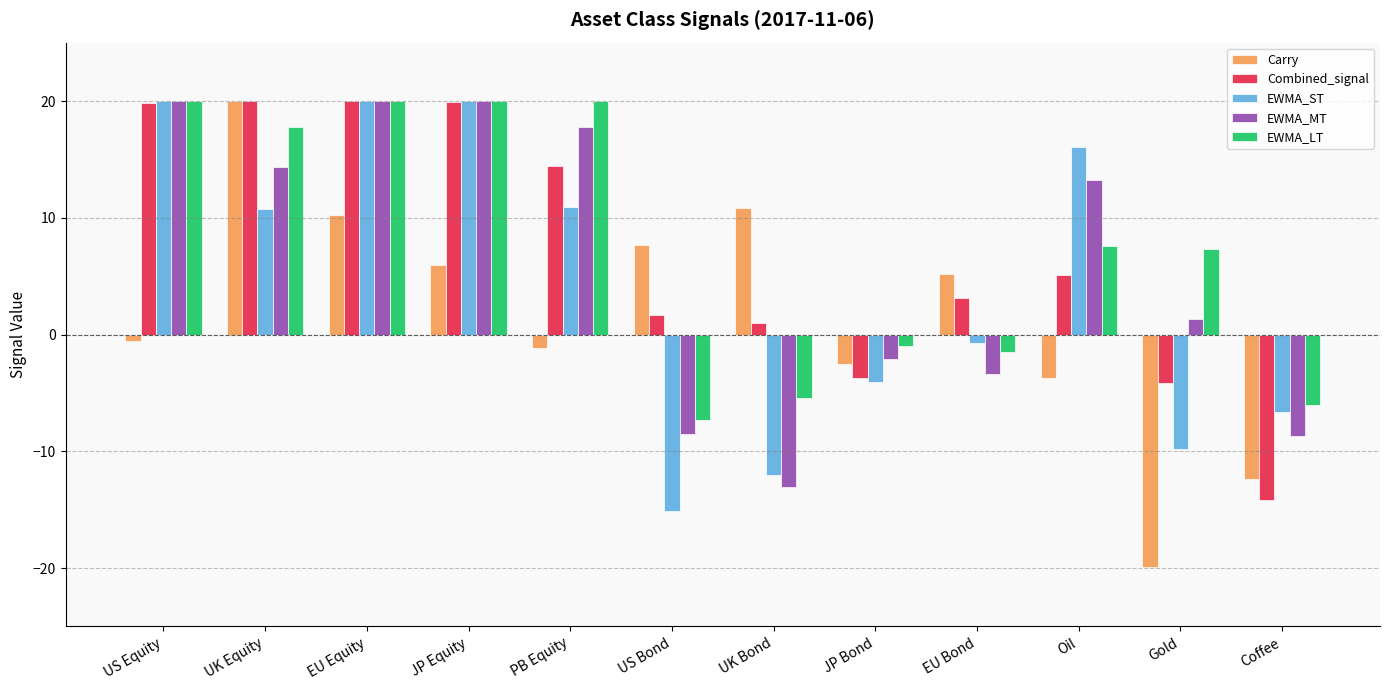

The Carry series shows -1.1 at PB Equity. True or false?

True